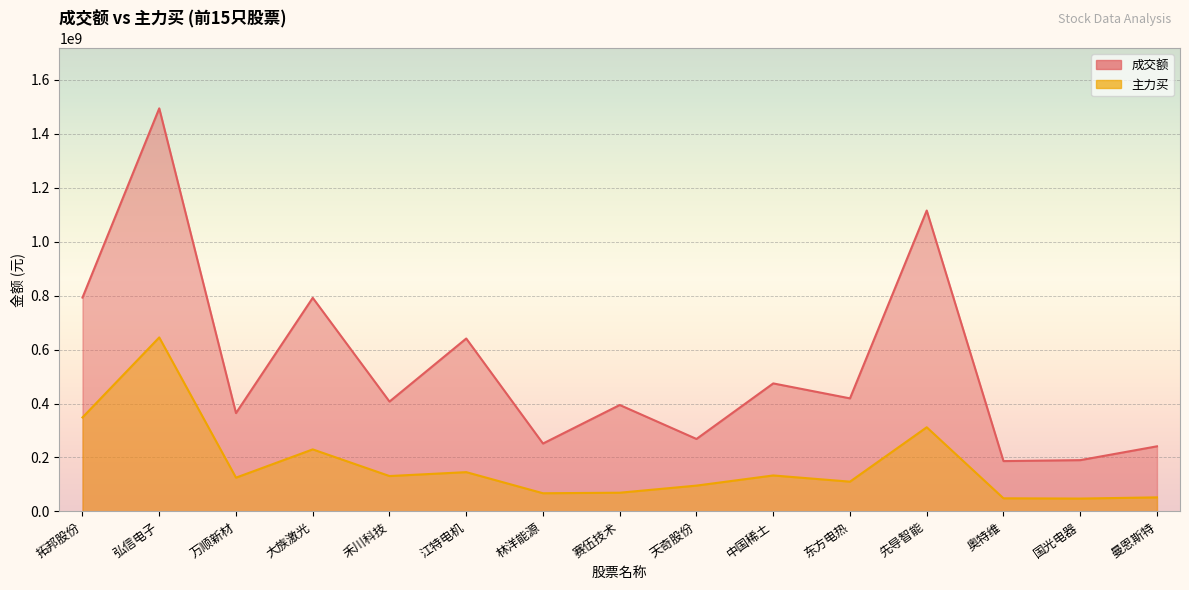

What is the value of the 成交额 point at the 1st from the left?

792836373